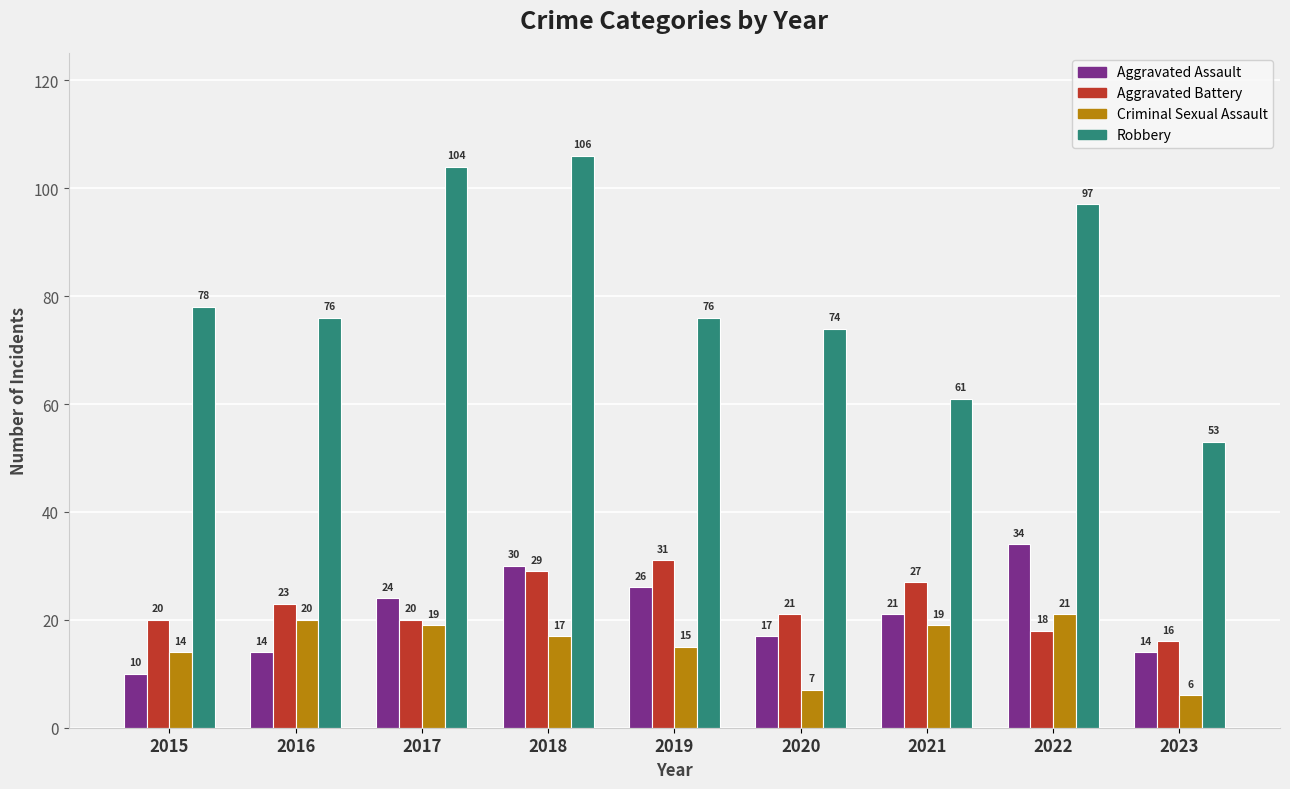

What is the difference between the Robbery values at 2022 and 2023?

44